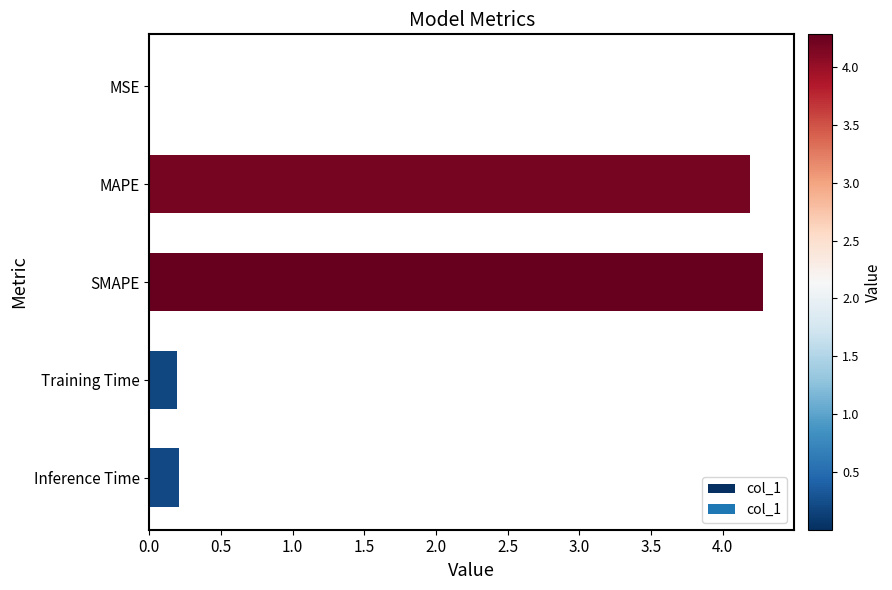

What is the sum of all values?

8.9